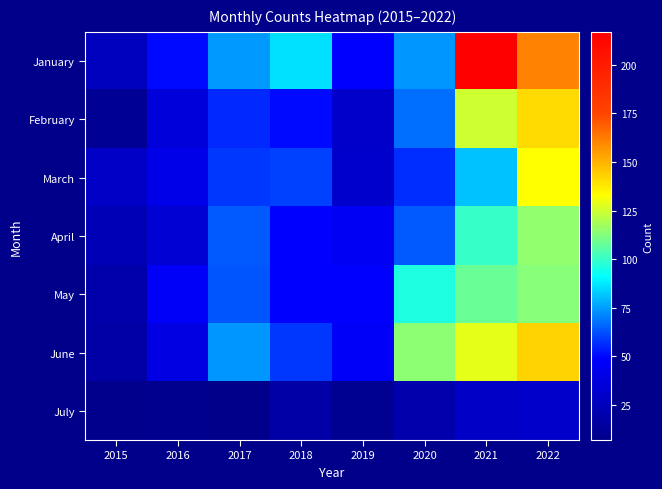

Which series changed the most between 2016 and 2020?

June